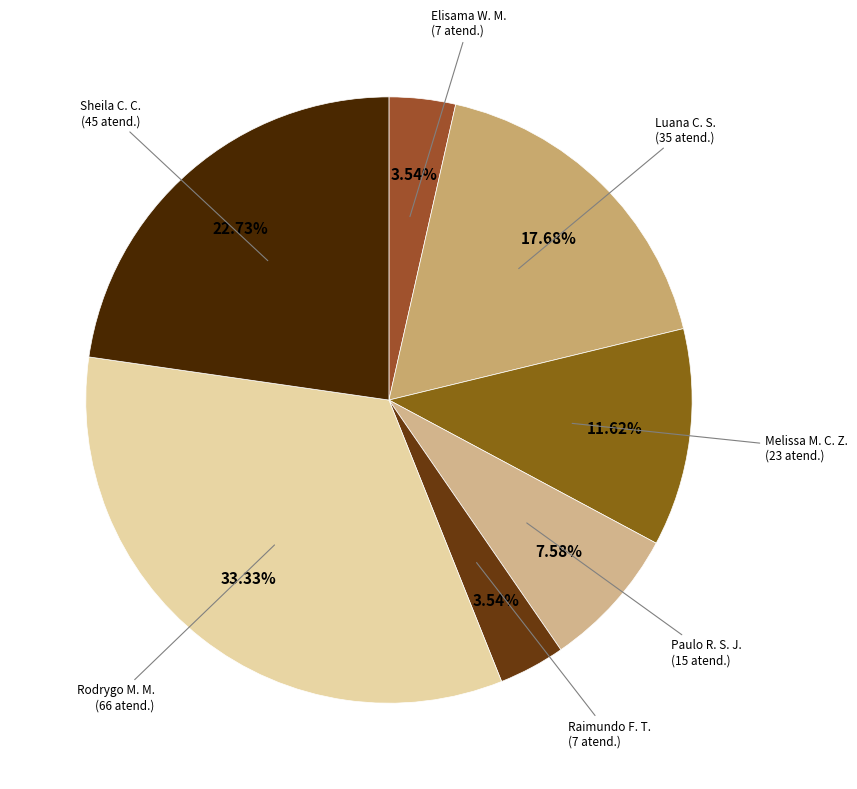

Which category has the biggest portion of the pie?

Rodrygo Moura Mujol